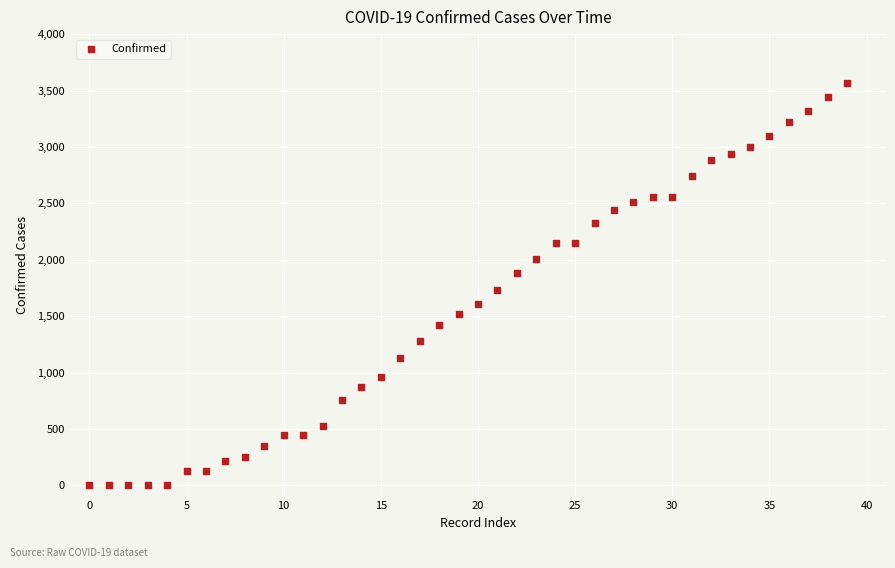

What Y value in the scatter plot is closest to 1785?

1734